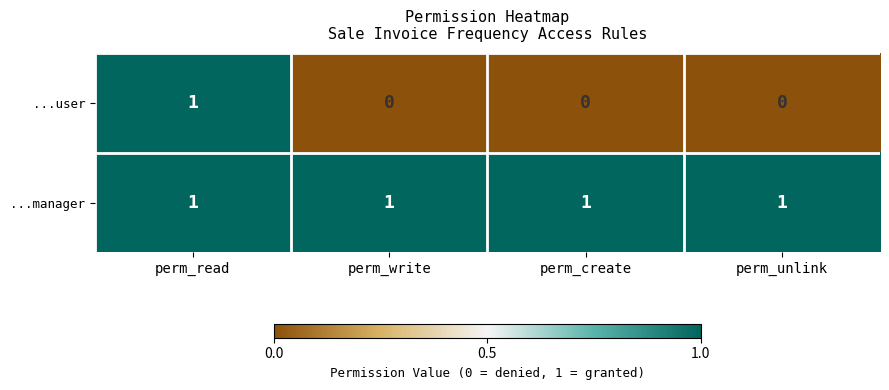

Reading right to left, extract all data points from this chart.

...user: perm_unlink=0	perm_create=0	perm_write=0	perm_read=1
...manager: perm_unlink=1	perm_create=1	perm_write=1	perm_read=1